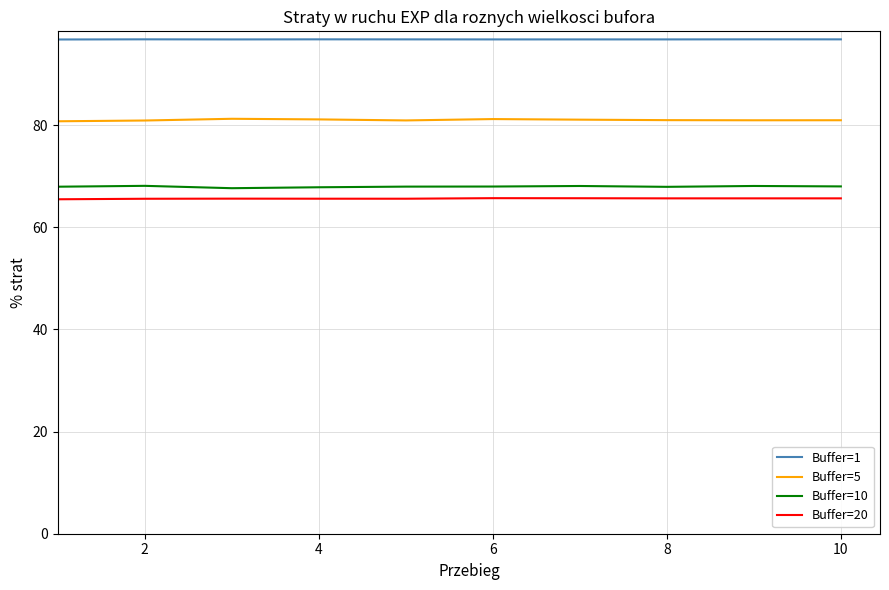

How many lines are shown in the chart?

4